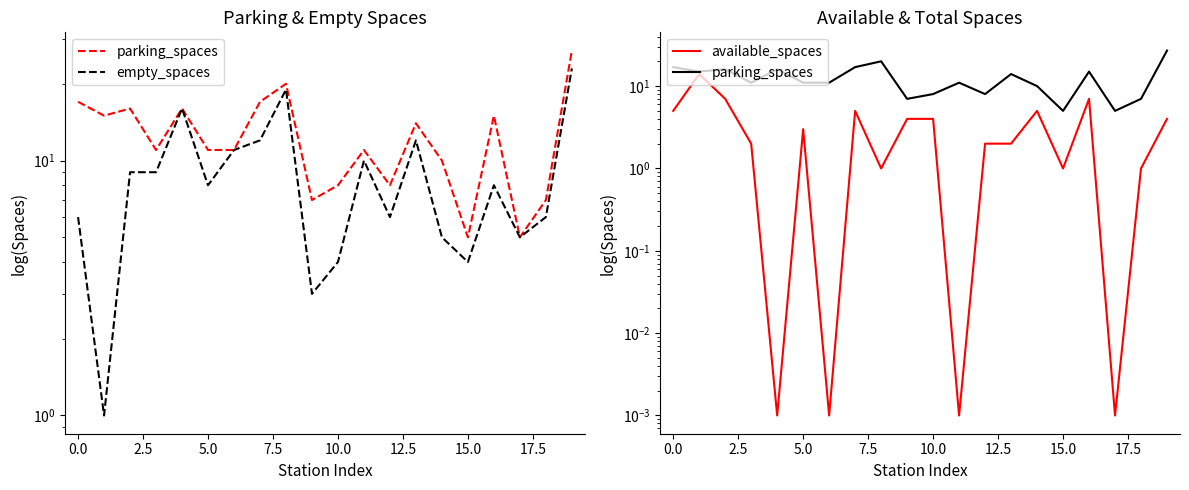

At which label does parking_spaces reach its minimum?

15